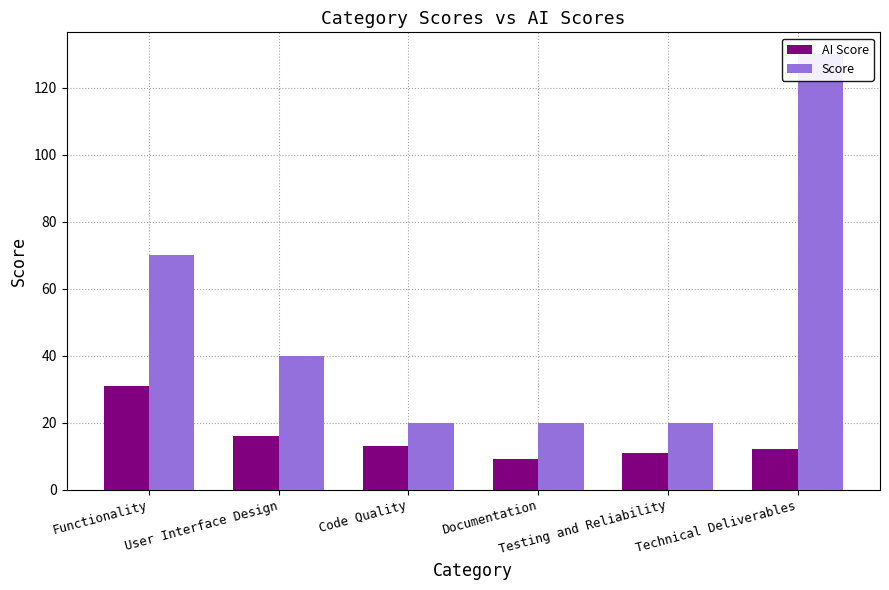

Reading left to right, list all the values displayed in this chart.

AI Score: Functionality=31	User Interface Design=16	Code Quality=13	Documentation=9	Testing and Reliability=11	Technical Deliverables=12
Score: Functionality=70	User Interface Design=40	Code Quality=20	Documentation=20	Testing and Reliability=20	Technical Deliverables=130